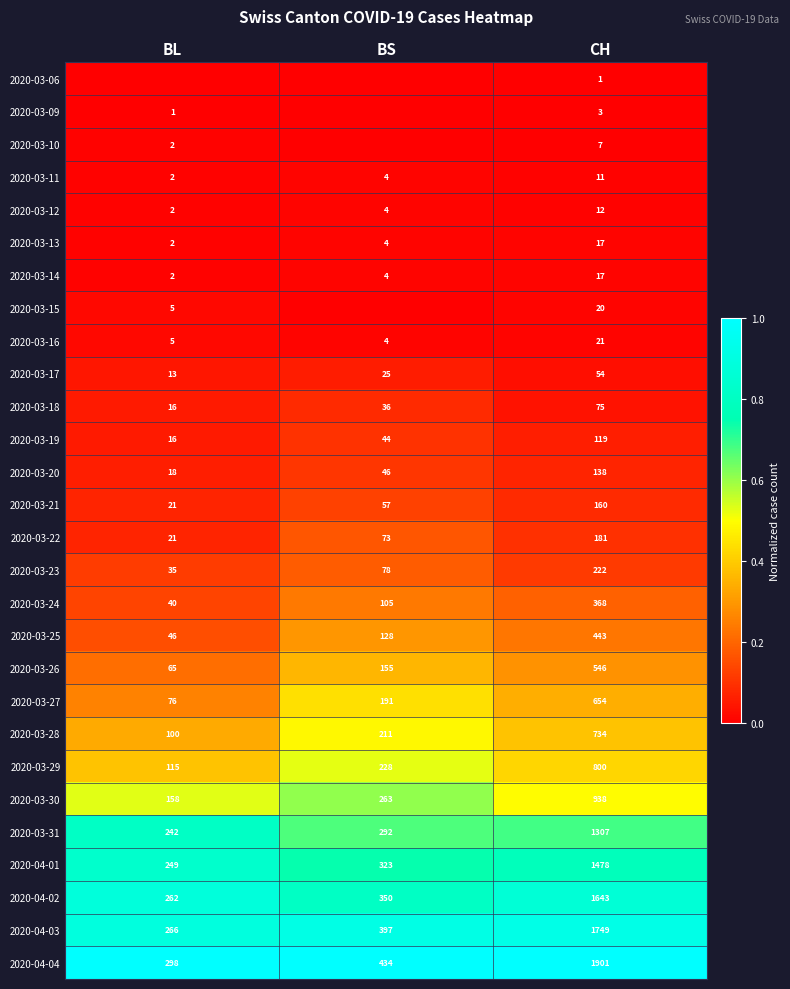

What value does the 2020-04-02 series have at BS, to the nearest 10?

350